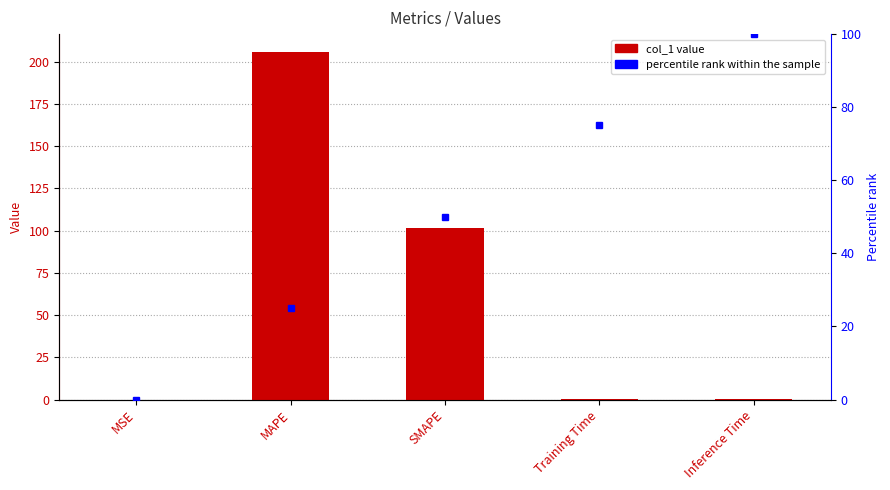

Are the bars grouped side by side (vs. stacked)?

No